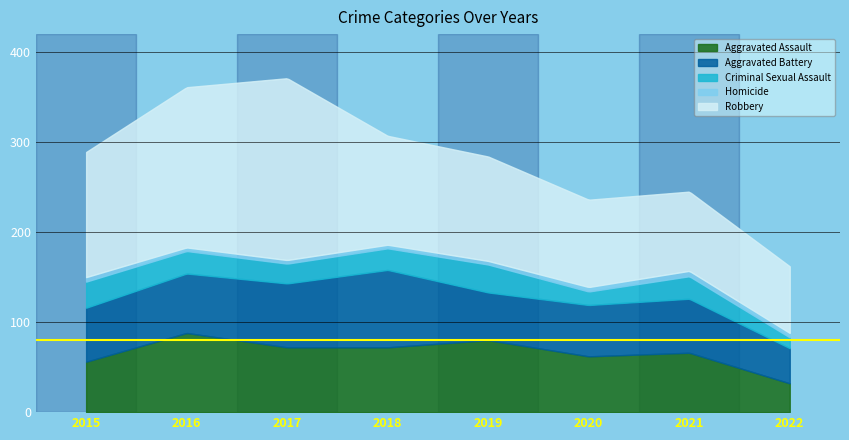

At which category does Aggravated Battery reach its first local peak?

2018